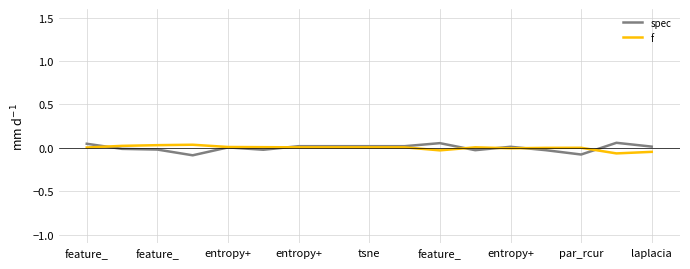

Between which two adjacent categories do spec and f first intersect?

feature_ and feature_